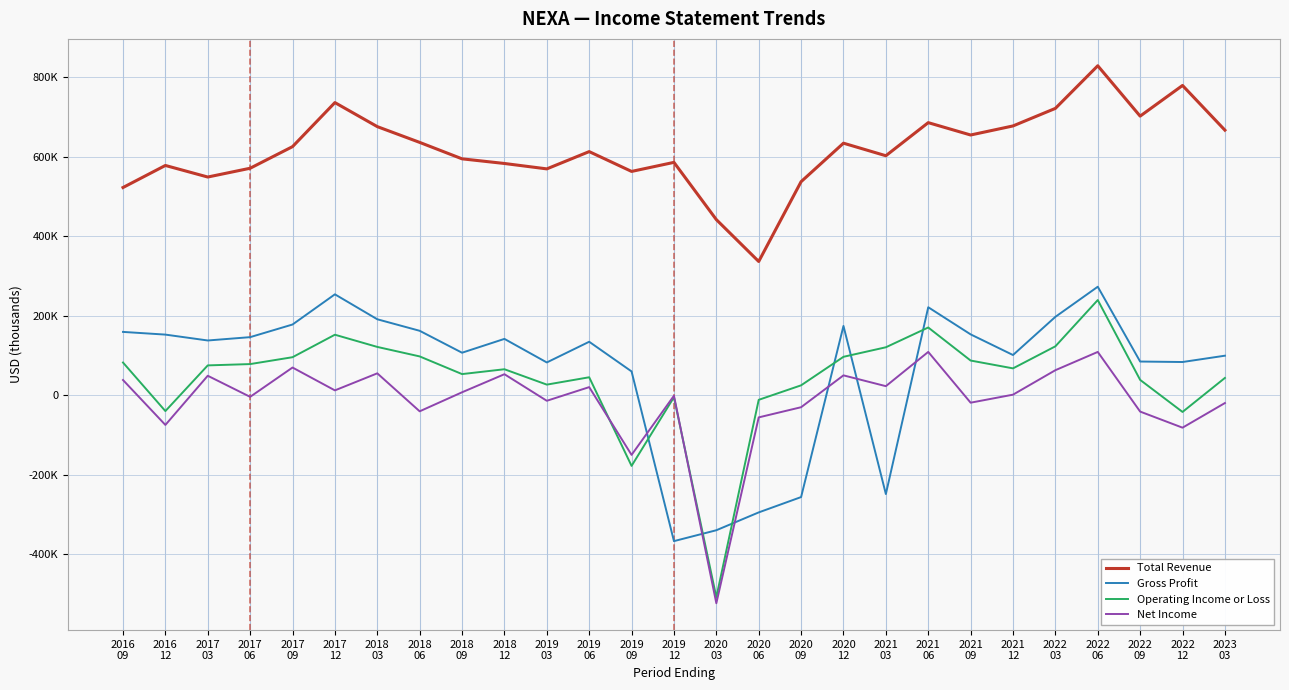

What is the highest value of the Operating Income or Loss series?

239600